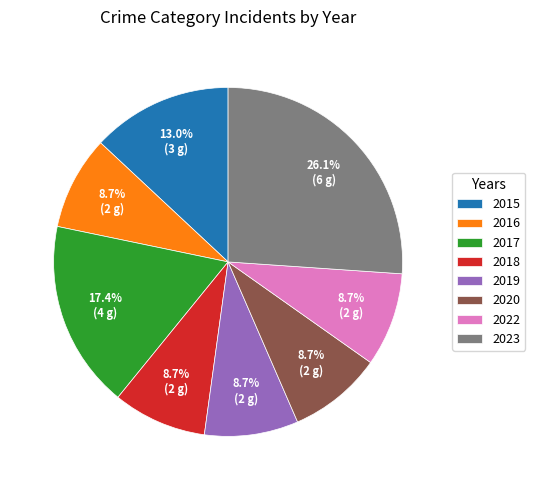

Count the number of slices in the pie.

8